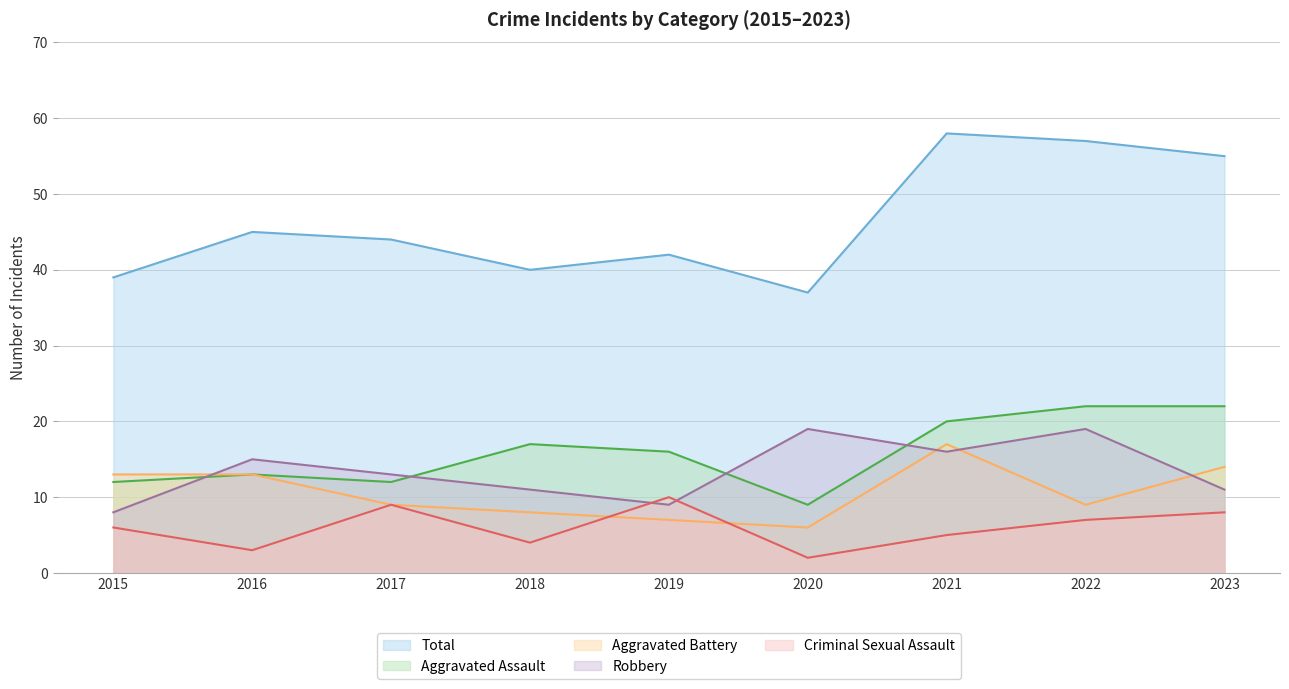

What is the difference between the Aggravated Battery values at 2021 and 2020?

11